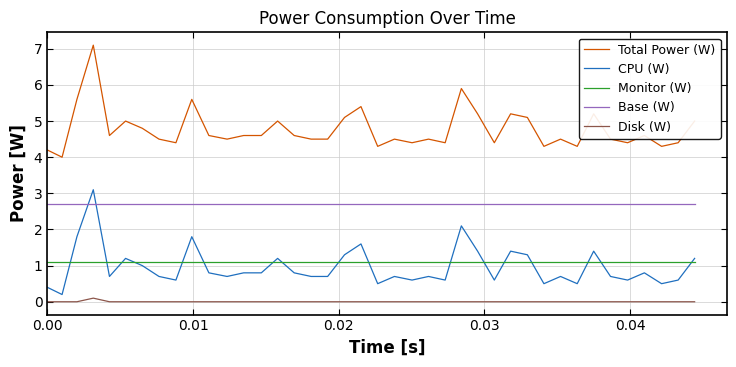

Rank the series by their maximum value, from highest to lowest.

Total Power (W), CPU (W), Base (W), Monitor (W), Disk (W)